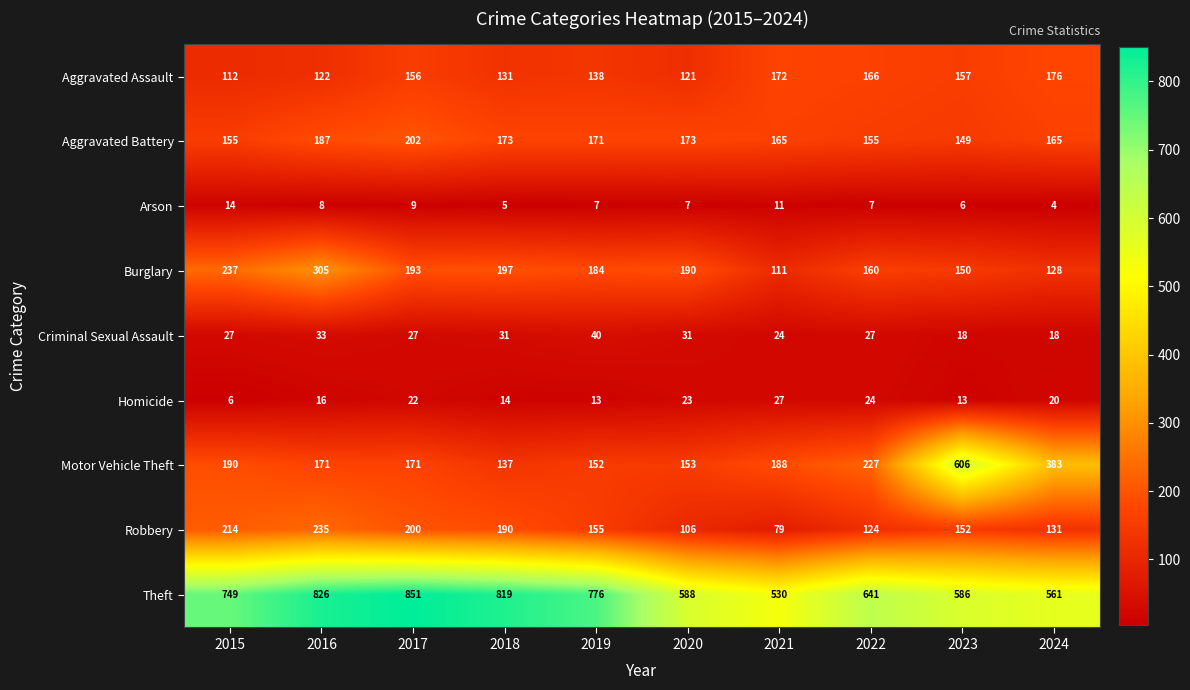

What is the minimum value shown in the chart?

4